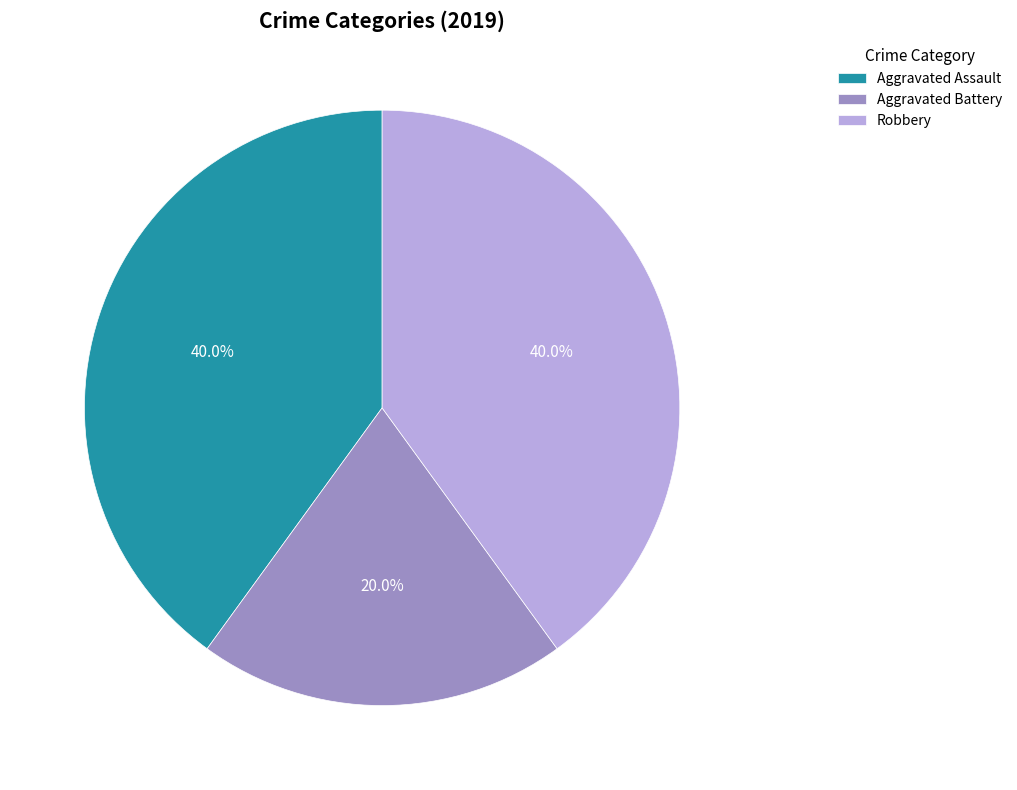

How many segments does this pie chart have?

3